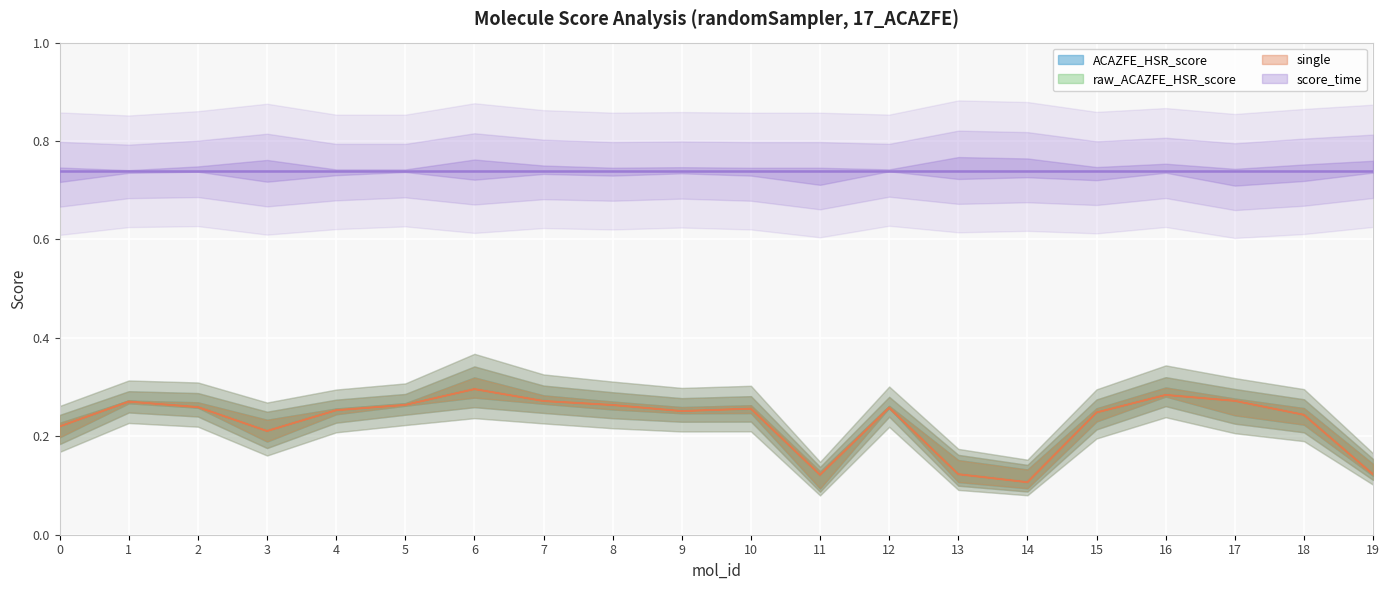

True or false: ACAZFE_HSR_score has a value of 0.3 at 16.

True